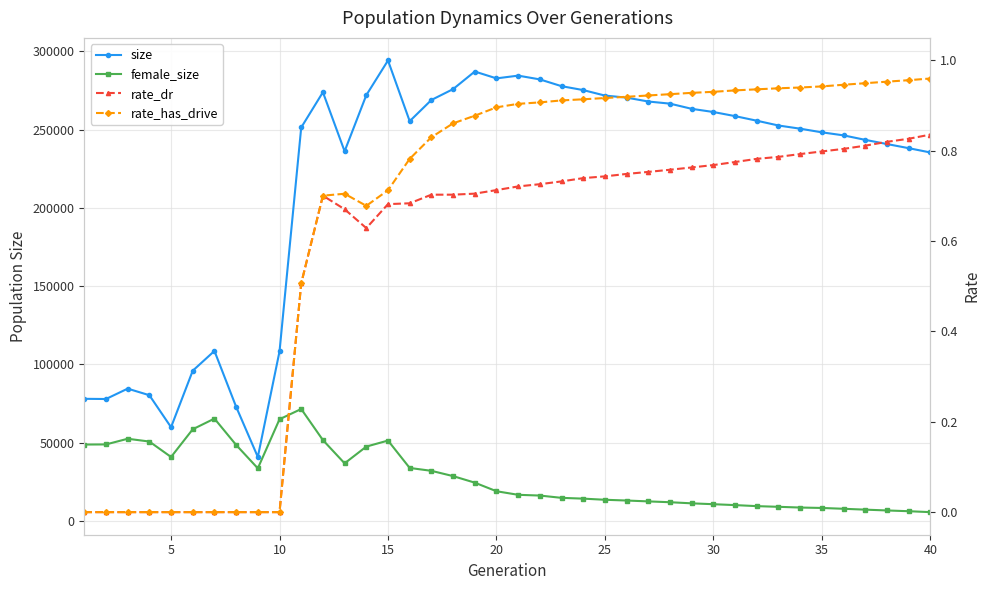

How many categories are shown in the chart?

40